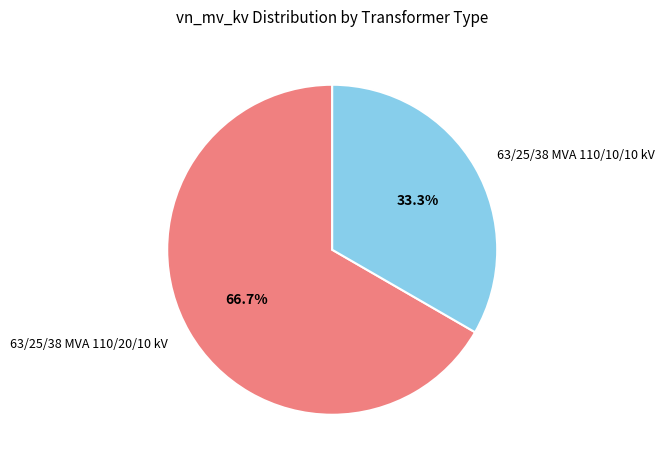

To the nearest percent, what percentage of the pie is 63/25/38 MVA 110/20/10 kV?

67%